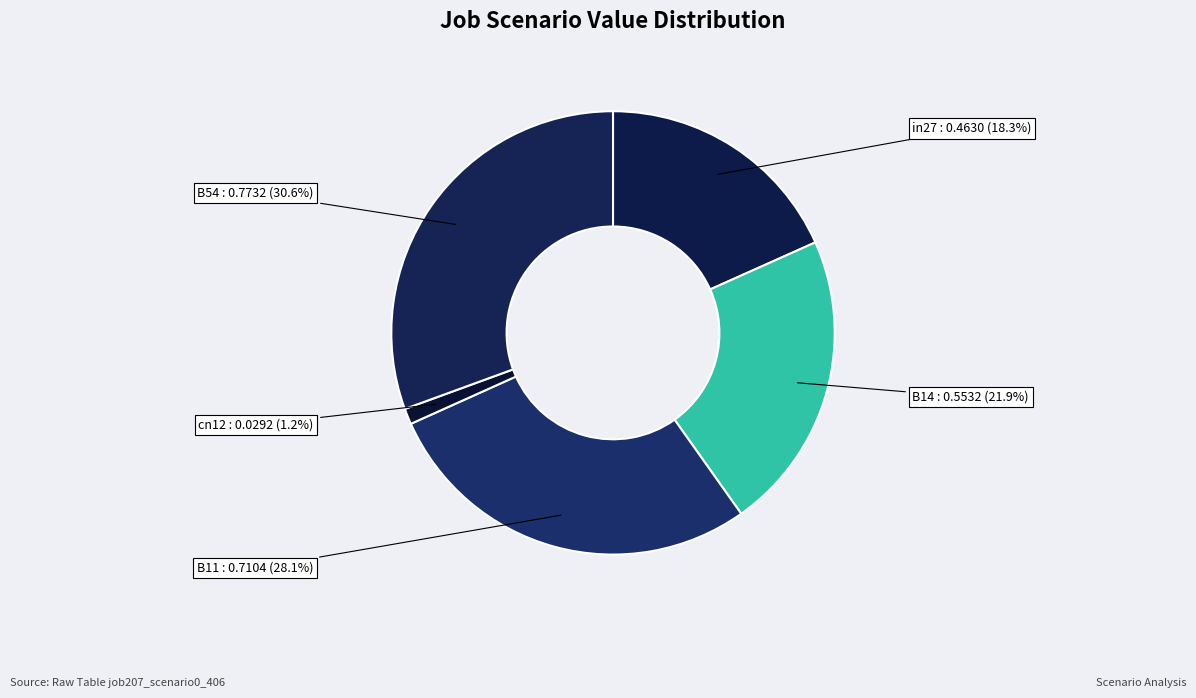

What is the smallest slice in the pie chart?

cn12